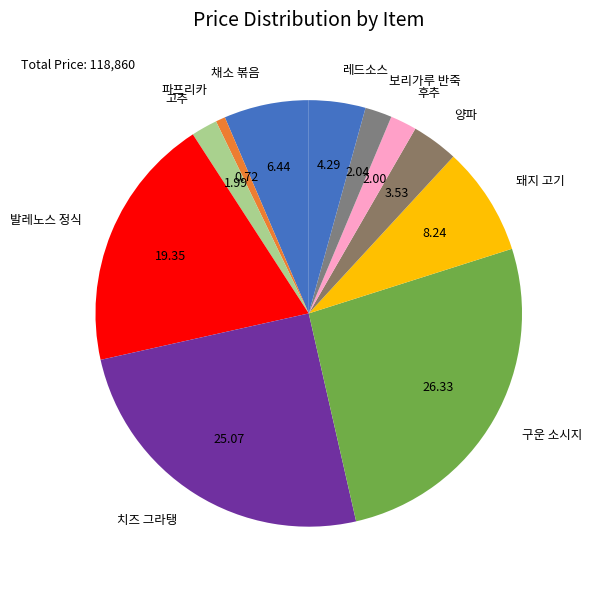

Does 후추 represent more than half of the total?

No